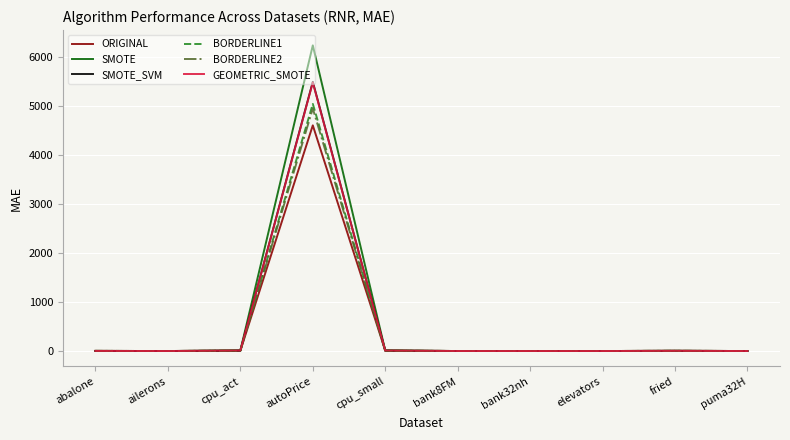

What position from the right is cpu_small?

6